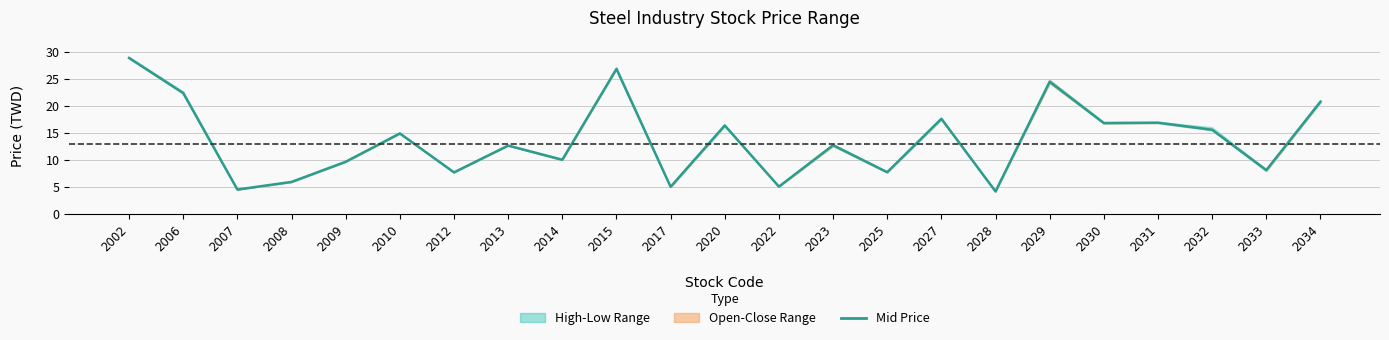

List the labels in order of value, largest first.

2002, 2015, 2029, 2006, 2034, 2027, 2031, 2030, 2020, 2032, 2010, 2023, 2013, 2014, 2009, 2033, 2025, 2012, 2008, 2022, 2017, 2007, 2028